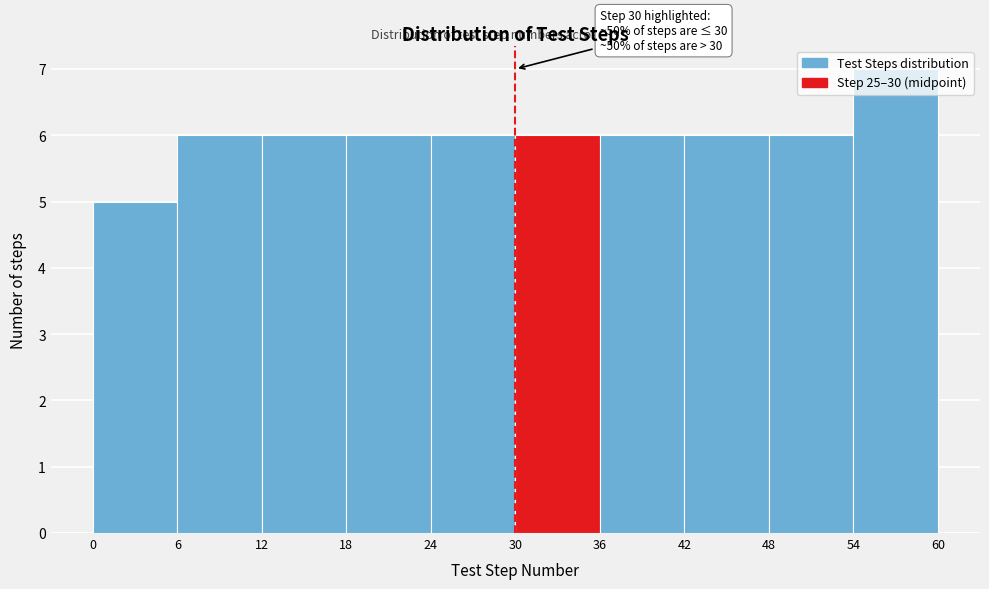

Over which range of the x-axis is the bar tallest?

54 to 60